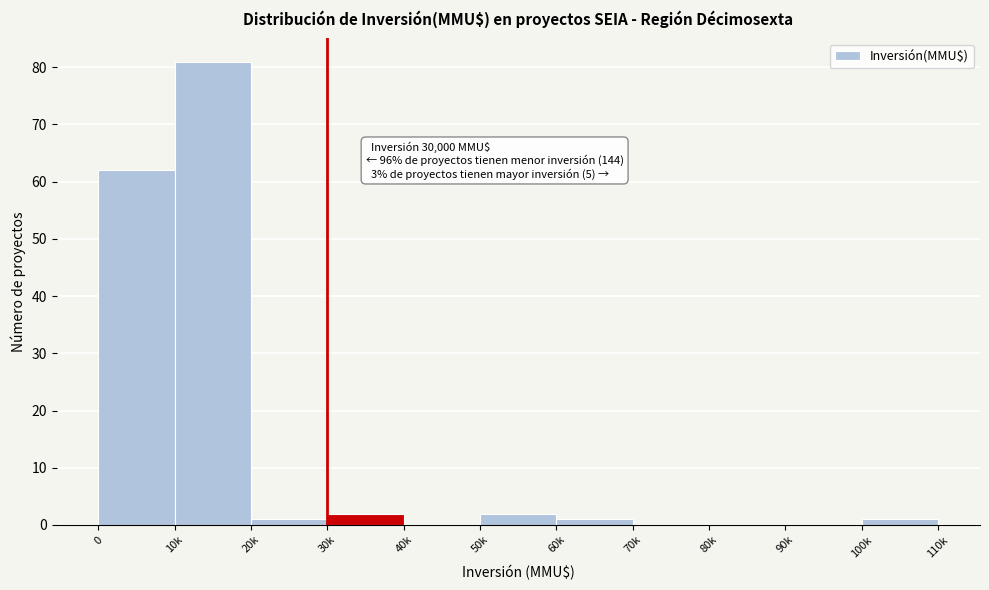

Reading left to right, what are all the values shown in this chart?

0=62	10k=81	20k=1	30k=2	40k=0	50k=2	60k=1	70k=0	80k=0	90k=0	100k=1